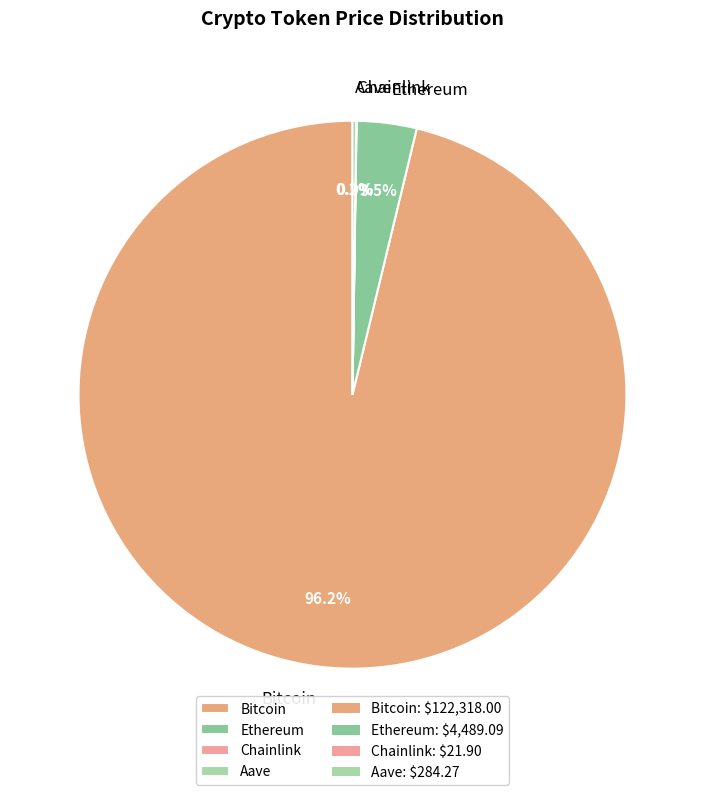

What is the majority slice?

Bitcoin